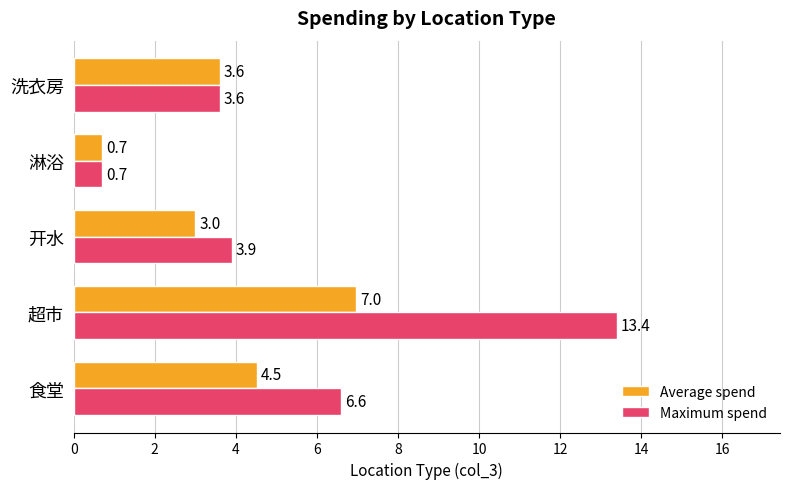

List the series in order of their overall mean, highest first.

Maximum spend, Average spend